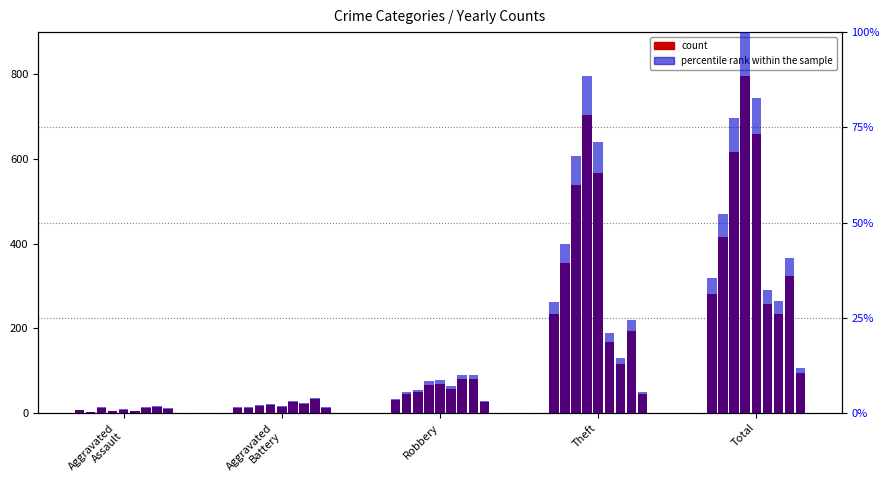

Rank the categories by count value from highest to lowest.

Total, Theft, Robbery, Aggravated
Battery, Aggravated
Assault